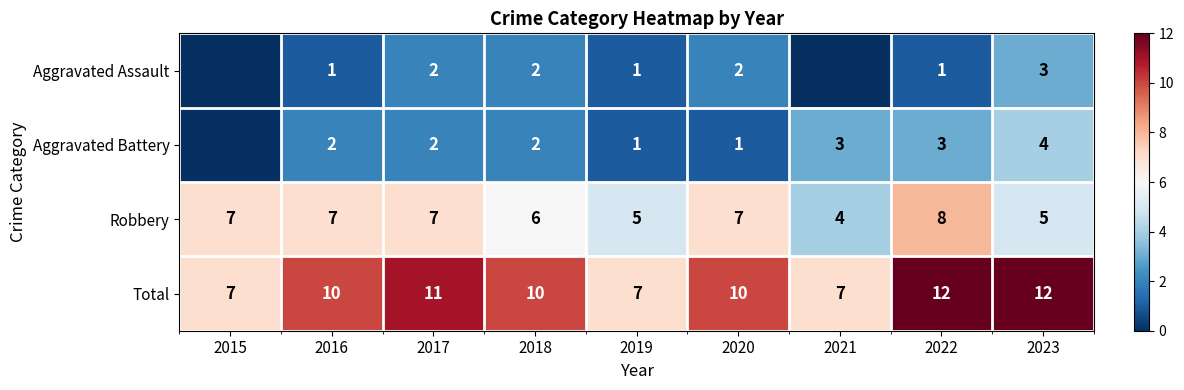

What is the approximate value of Robbery at 2016?

7